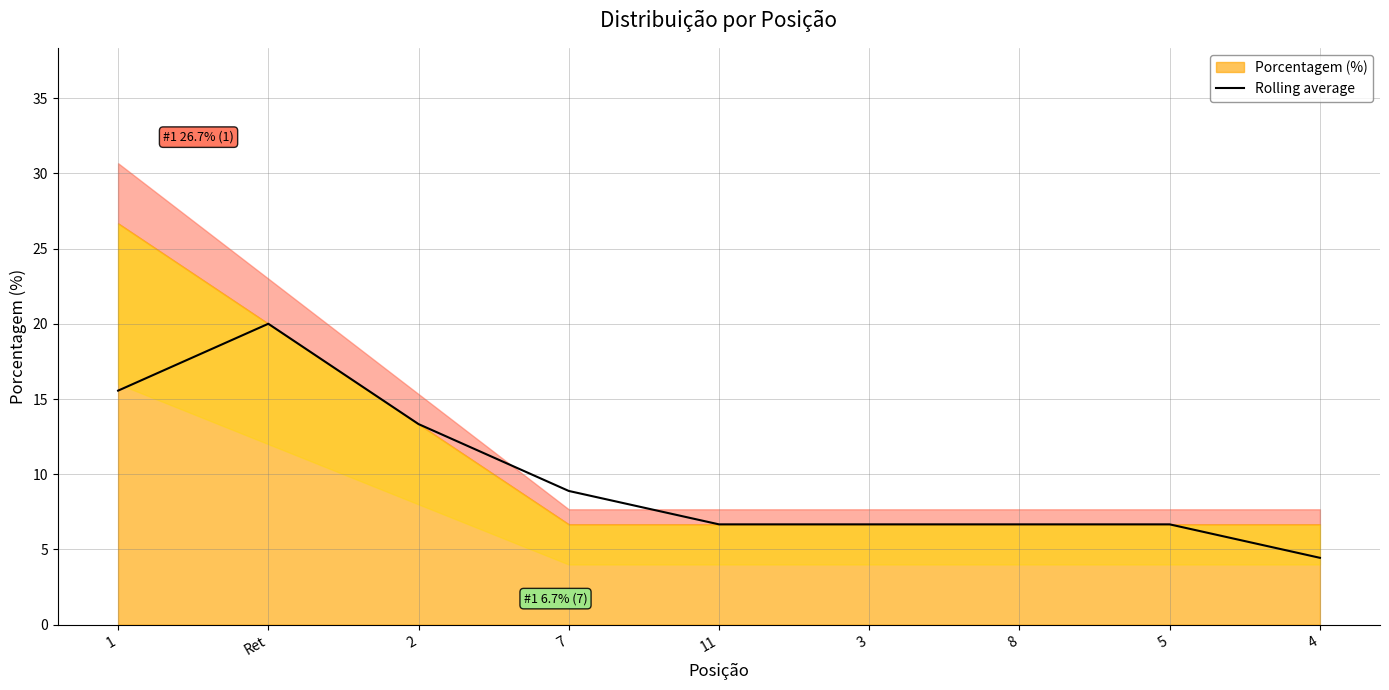

True or false: Rolling average has a value of 4.4 at 4.

True